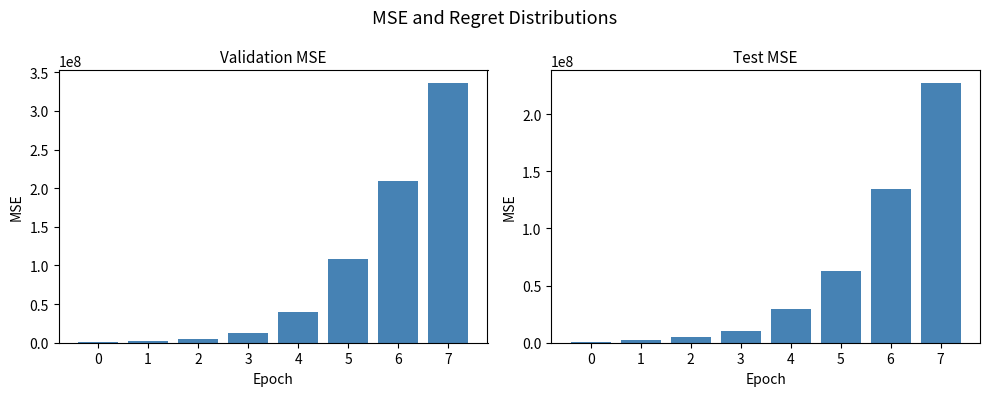

What is the difference between the test_mse values at 3 and 1?

8242930.7